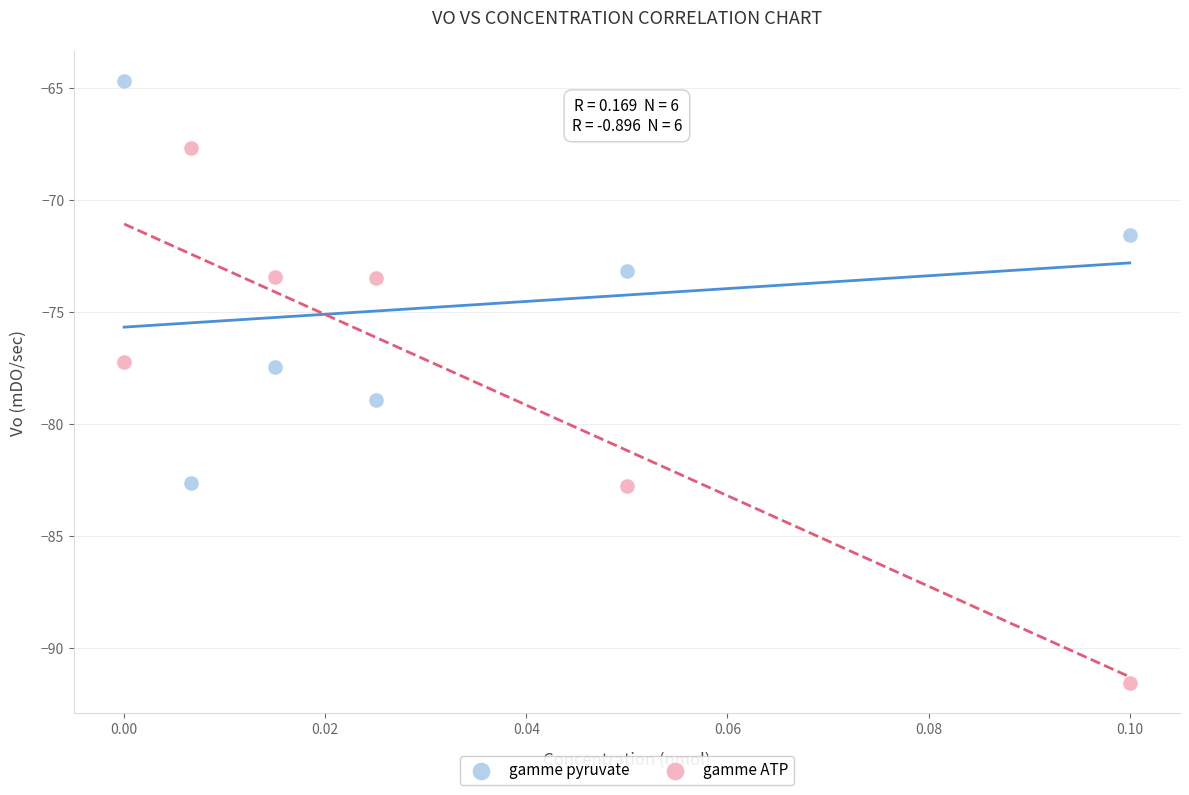

Which series contains the highest Y value?

gamme pyruvate